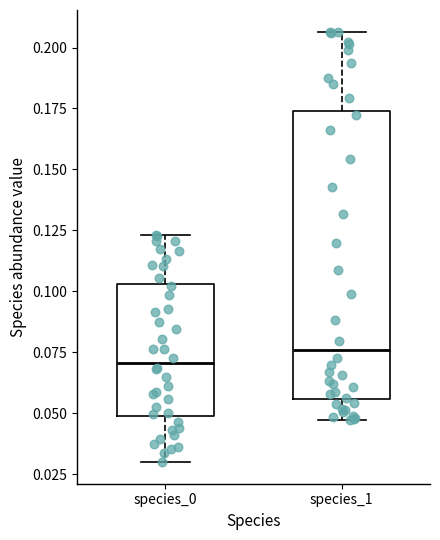

Reading left to right, read every box against the y-axis: the position of its median line, the range the box covers, and the ends of its whiskers. The values are not printed on the chart, so give them approximately, as read against the axis.

species_0: median 0.070, box 0.050 to 0.105, whiskers 0.030 to 0.125
species_1: median 0.075, box 0.055 to 0.175, whiskers 0.045 to 0.205